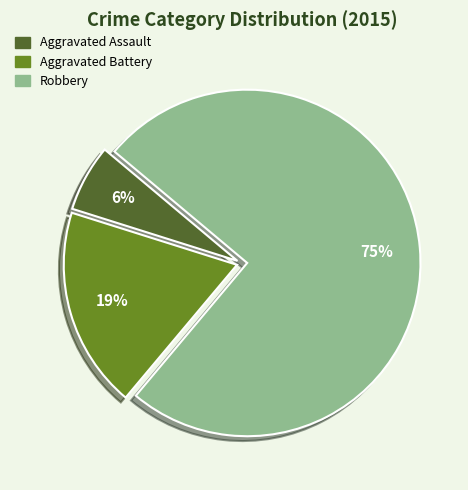

Count the number of slices in the pie.

3